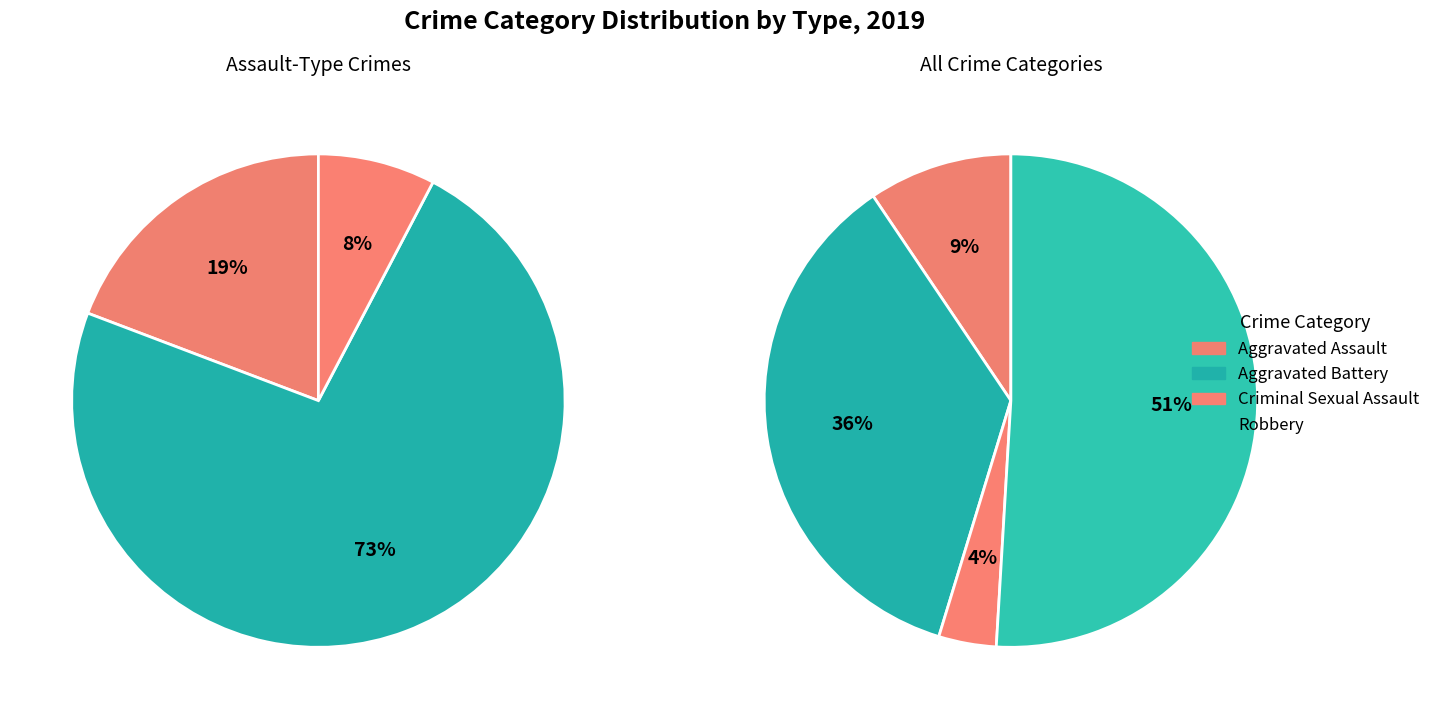

To the nearest percent, what percentage of the pie is Criminal Sexual Assault?

4%